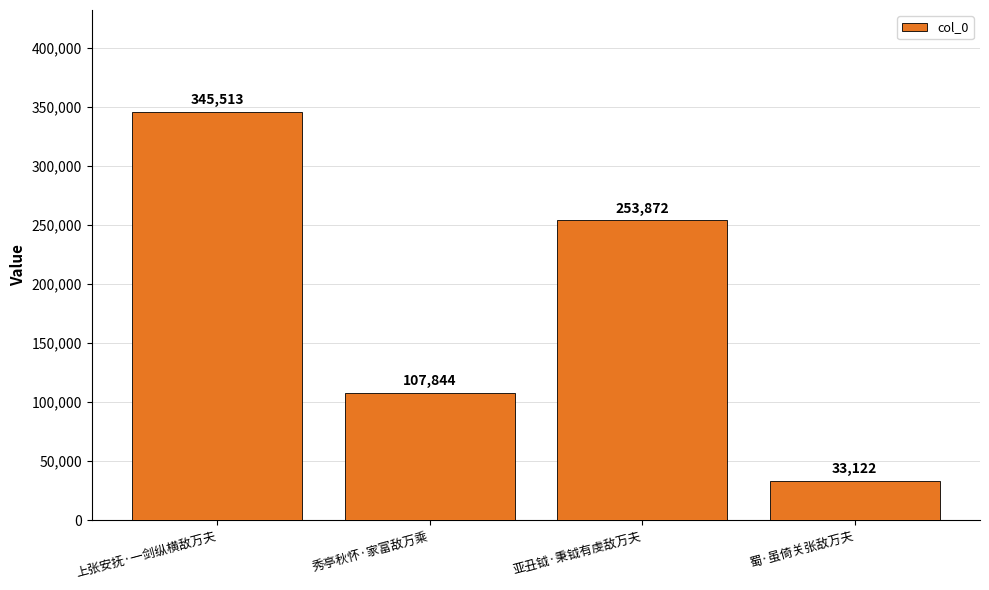

What position from the right is 亚丑钺·秉钺有虔敌万夫?

2